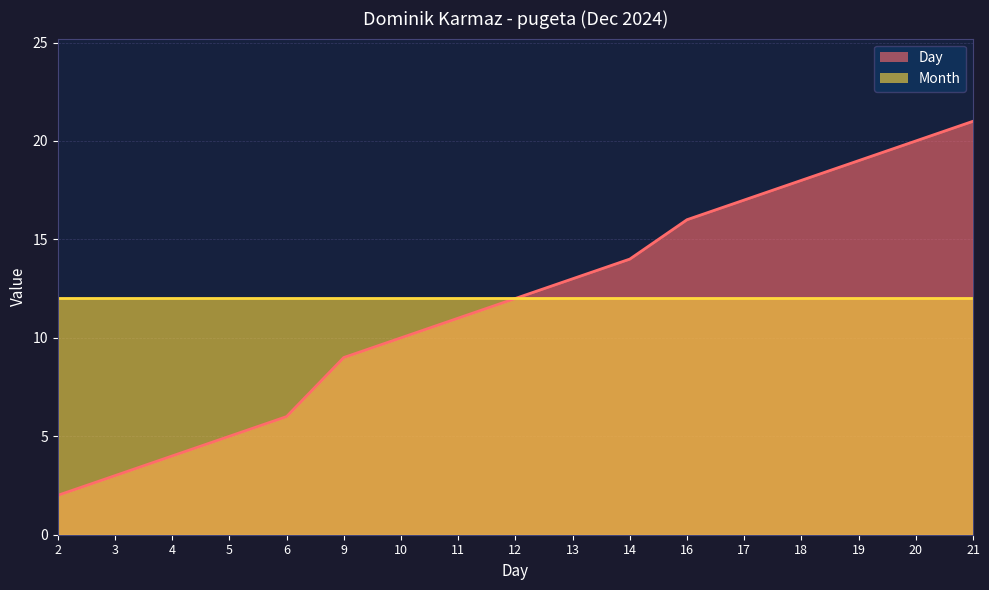

What is the ratio of the value at 16 to the value at 18?

0.9